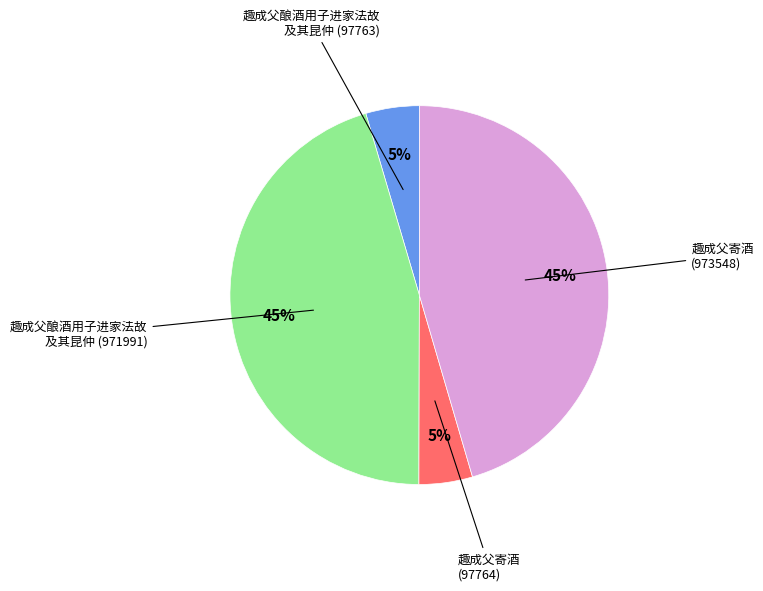

Is there a majority slice in this chart?

No